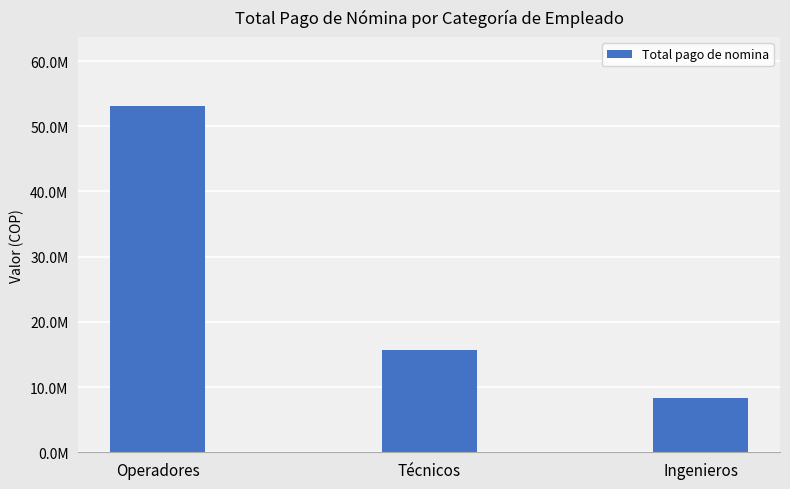

What is the sum of all values?

77050667.6